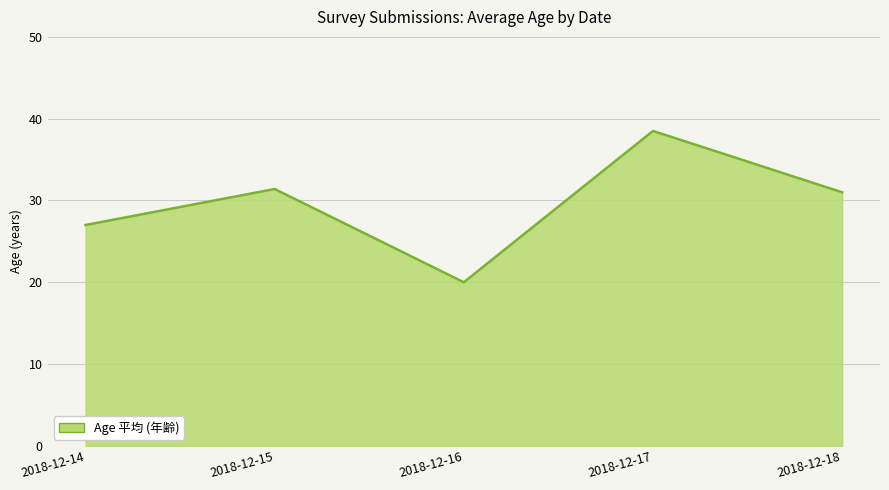

At which category does the chart reach its peak across all series?

2018-12-17